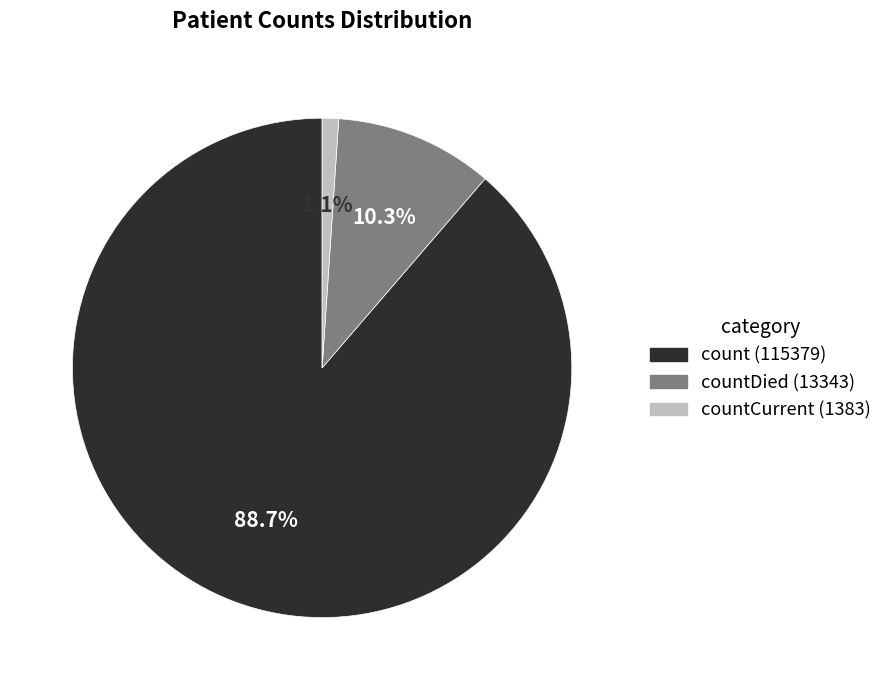

Is there any slice that represents more than half of the pie?

Yes